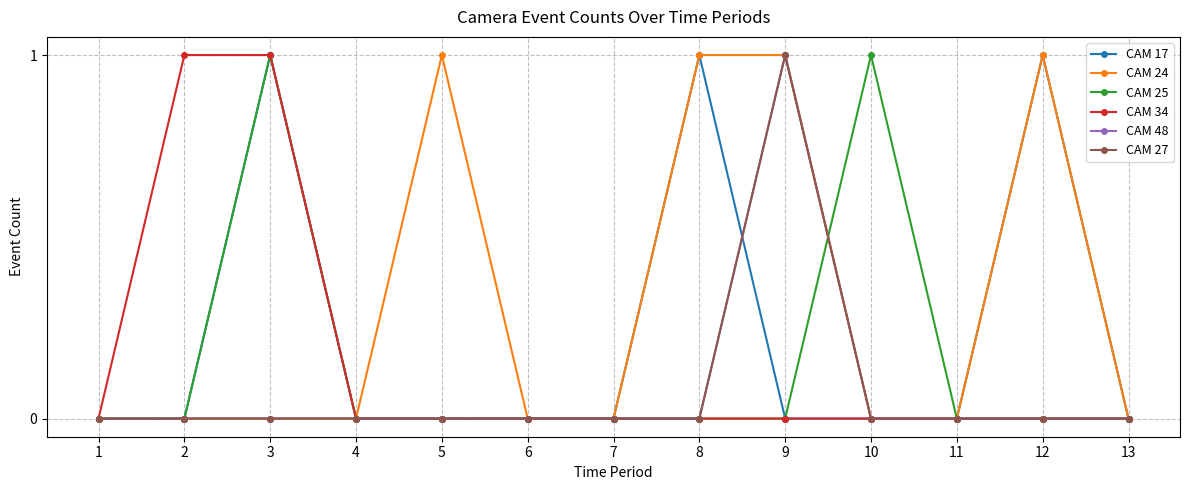

True or false: CAM 17 and CAM 24 cross at least once.

False